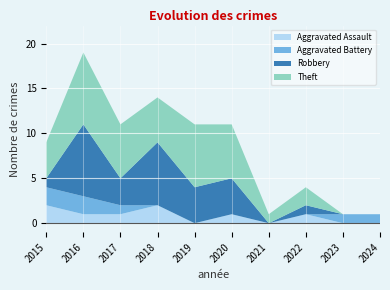

At which category is the sum across all series the highest?

2016